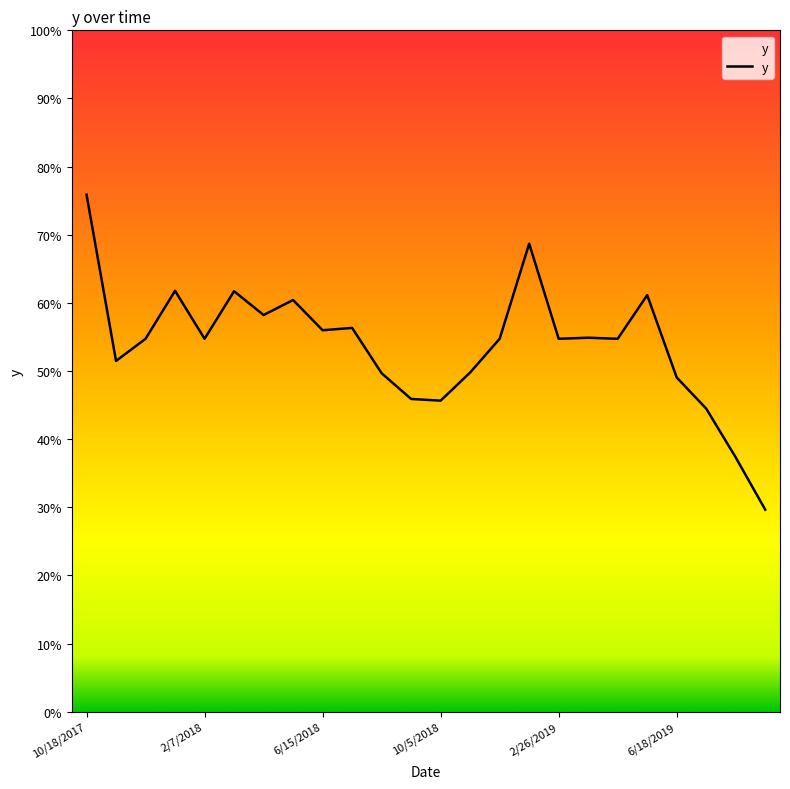

What is the label of the 1st point from the left?

10/18/2017